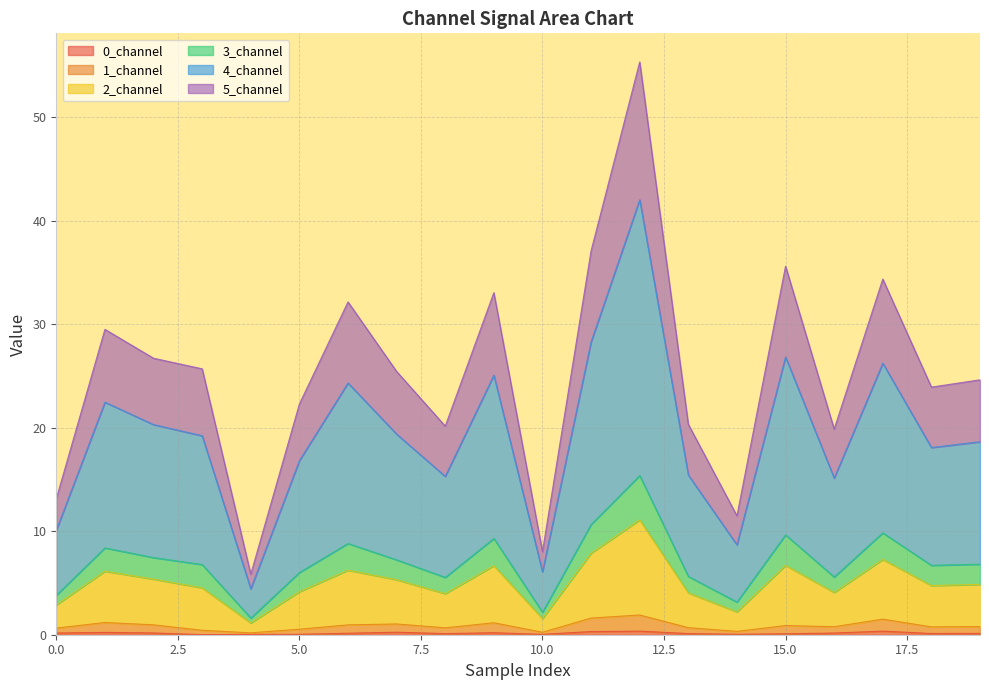

Does the chart have visible grid lines?

Yes